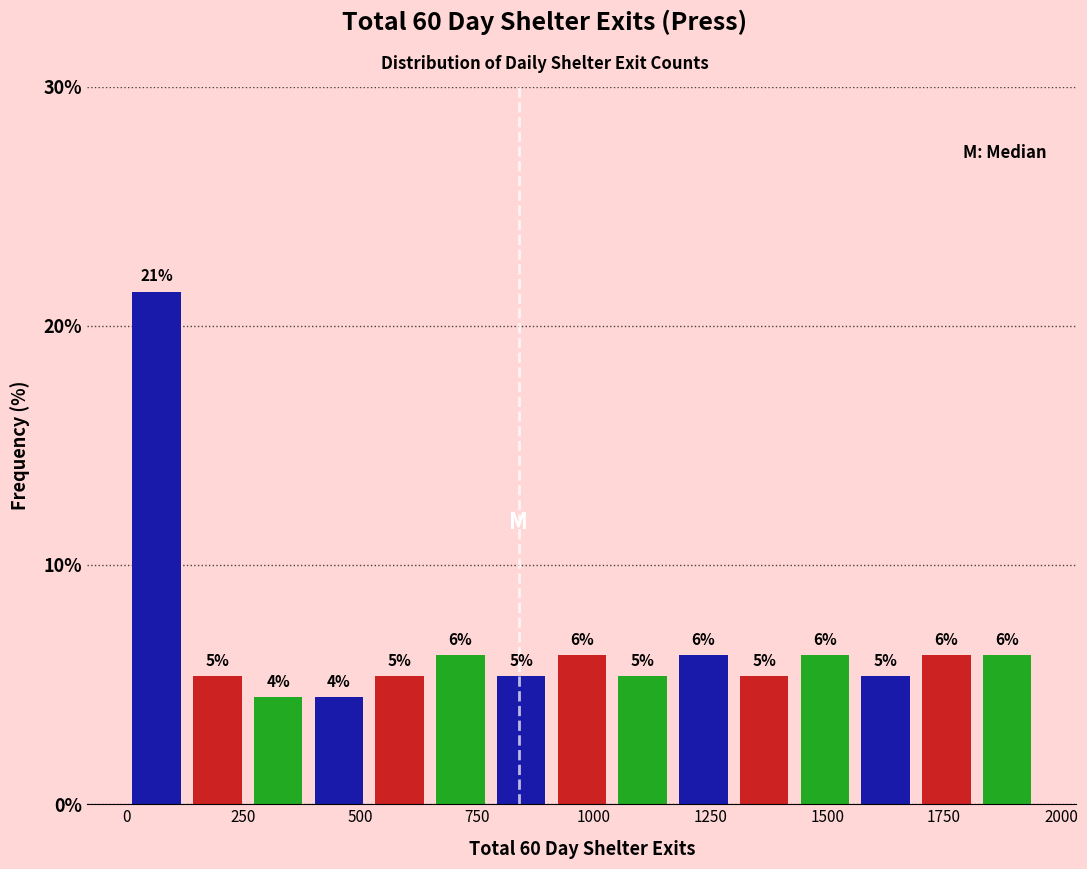

Read against the x-axis, roughly where is the centre of the tallest bar?

50